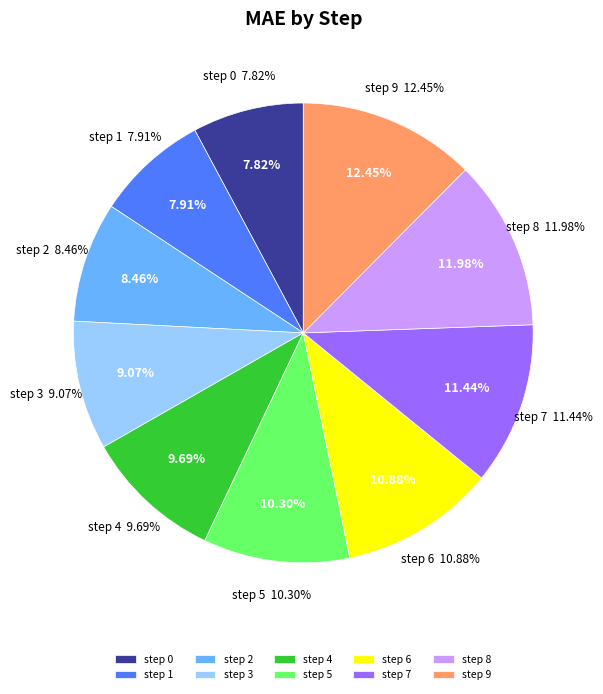

What portion of the pie excludes 7?

88.6%